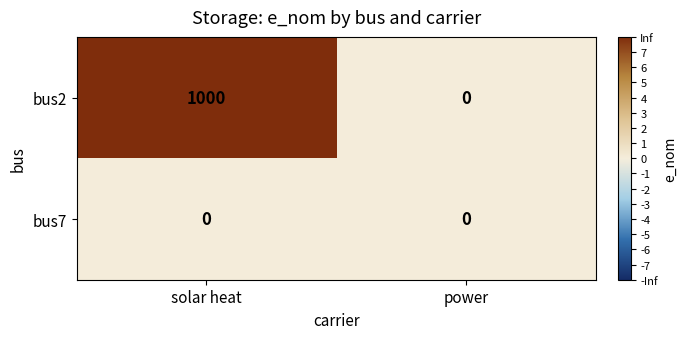

Reading left to right, extract all data points from this chart.

bus2: solar heat=1000	power=0
bus7: solar heat=0	power=0